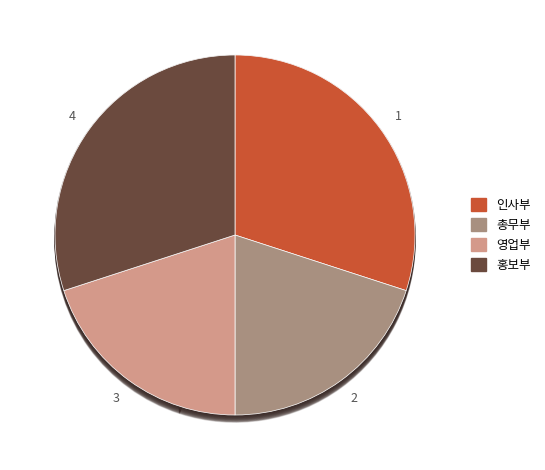

Do 총무부 and 홍보부 together represent more than half of the pie?

No